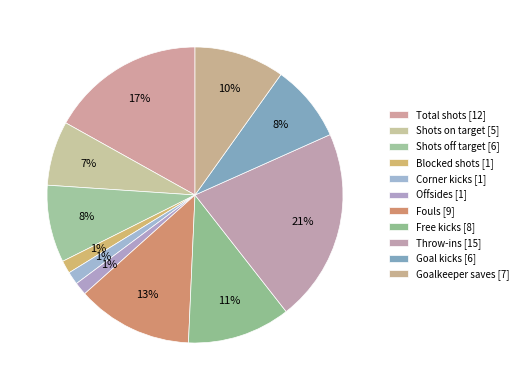

The Corner kicks slice represents 1% of the pie. True or false?

True